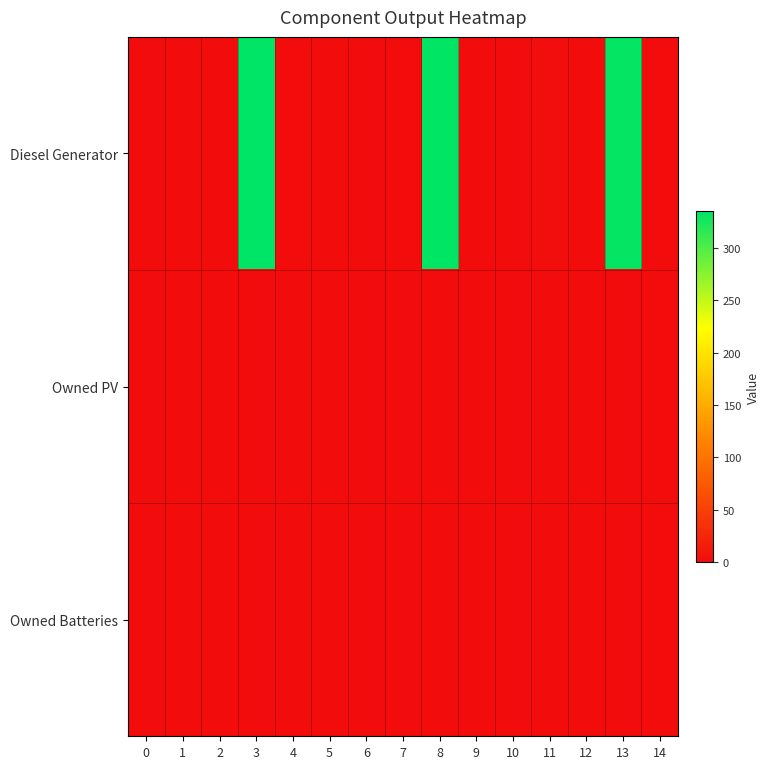

How many categories are shown in the chart?

15